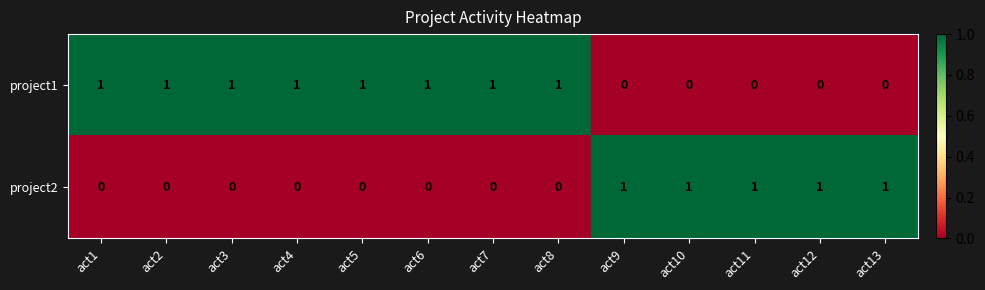

The value of project1 at act1 is 1. True or false?

True